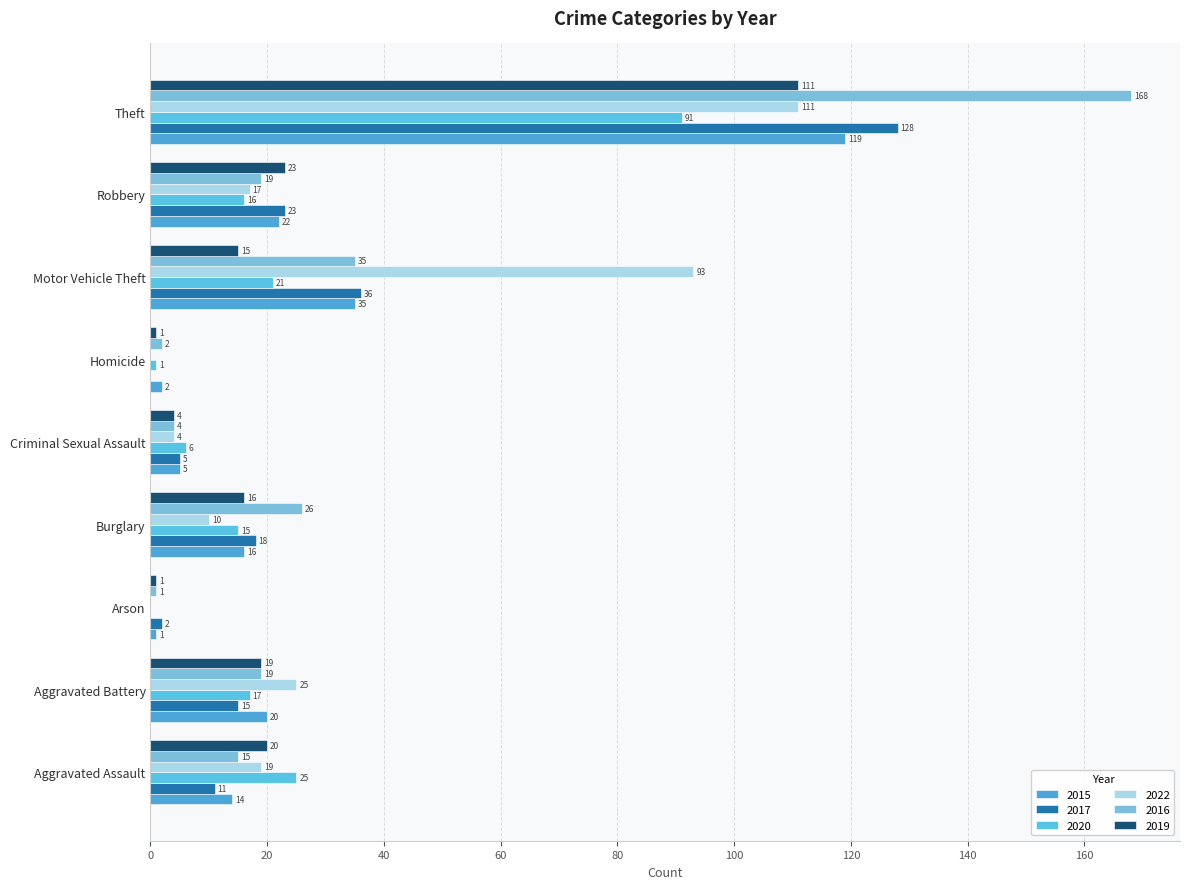

How many categories are shown in the chart?

9